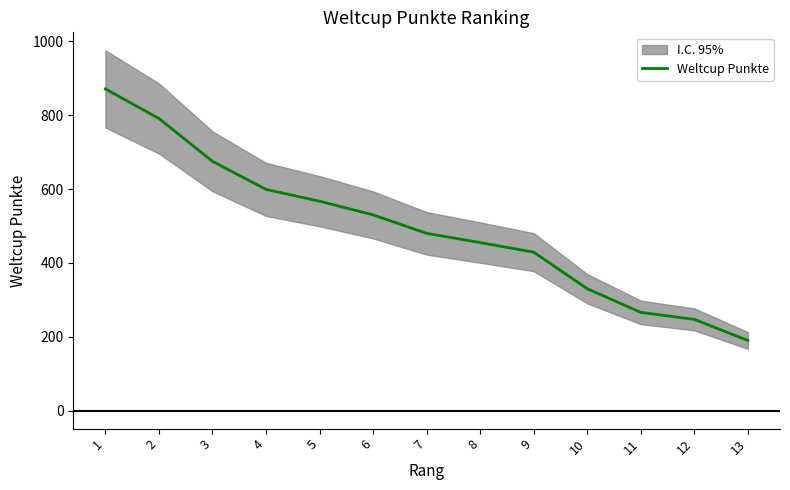

Reading left to right, extract all data points from this chart.

1=871	2=791	3=675	4=599	5=567	6=530	7=480	8=455	9=429	10=330	11=266	12=247	13=190